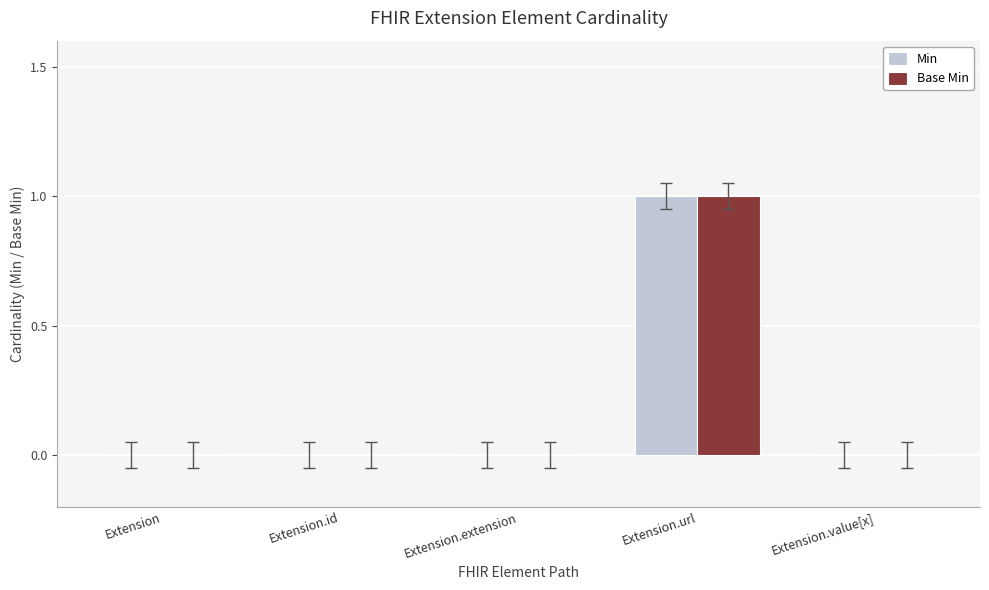

Which category has the highest value across all series?

Extension.url